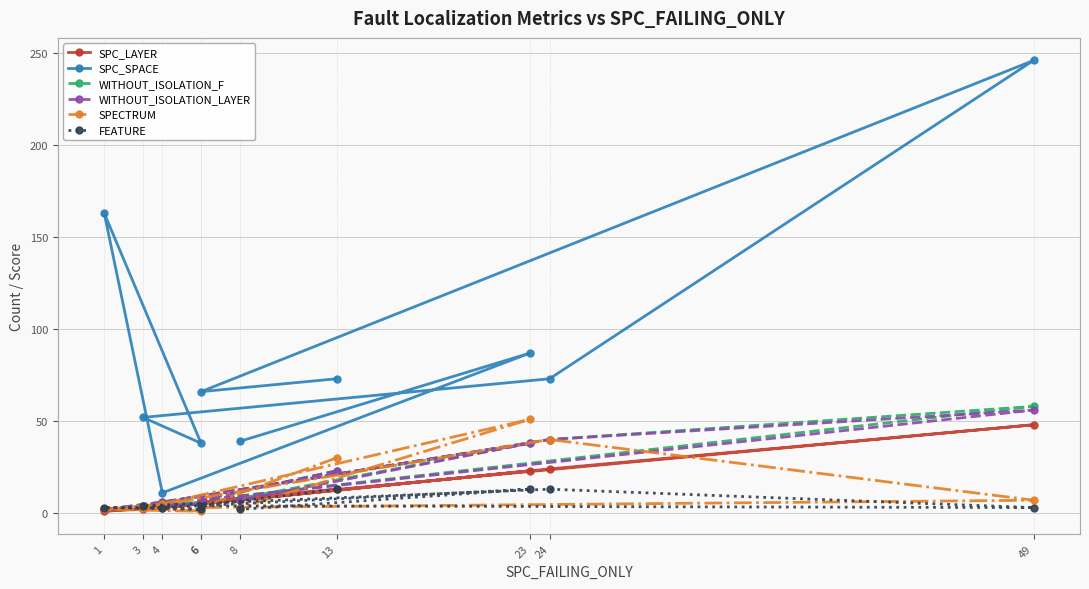

Reading left to right, transcribe all the data shown in this chart.

SPC_LAYER: 13	6	48	24	2	5	1	3	23	7
SPC_SPACE: 73	66	246	73	52	38	163	11	87	39
WITHOUT_ISOLATION_F: 23	7	58	40	4	6	2	6	38	8
WITHOUT_ISOLATION_LAYER: 23	7	56	40	4	5	2	6	38	7
SPECTRUM: 30	3	7	40	3	1	2	5	51	3
FEATURE: 13	4	3	13	4	2	3	3	13	2